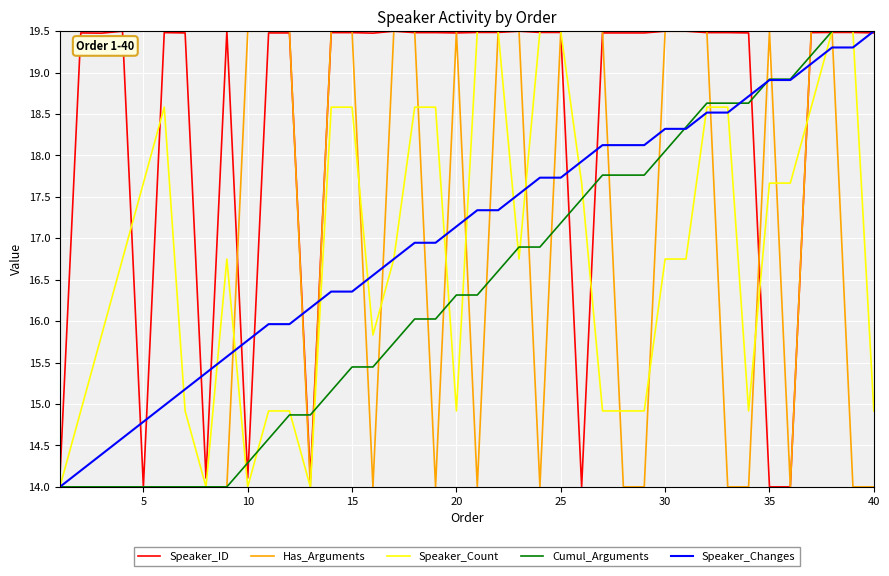

True or false: Speaker_Count and Speaker_Changes intersect in this chart.

True